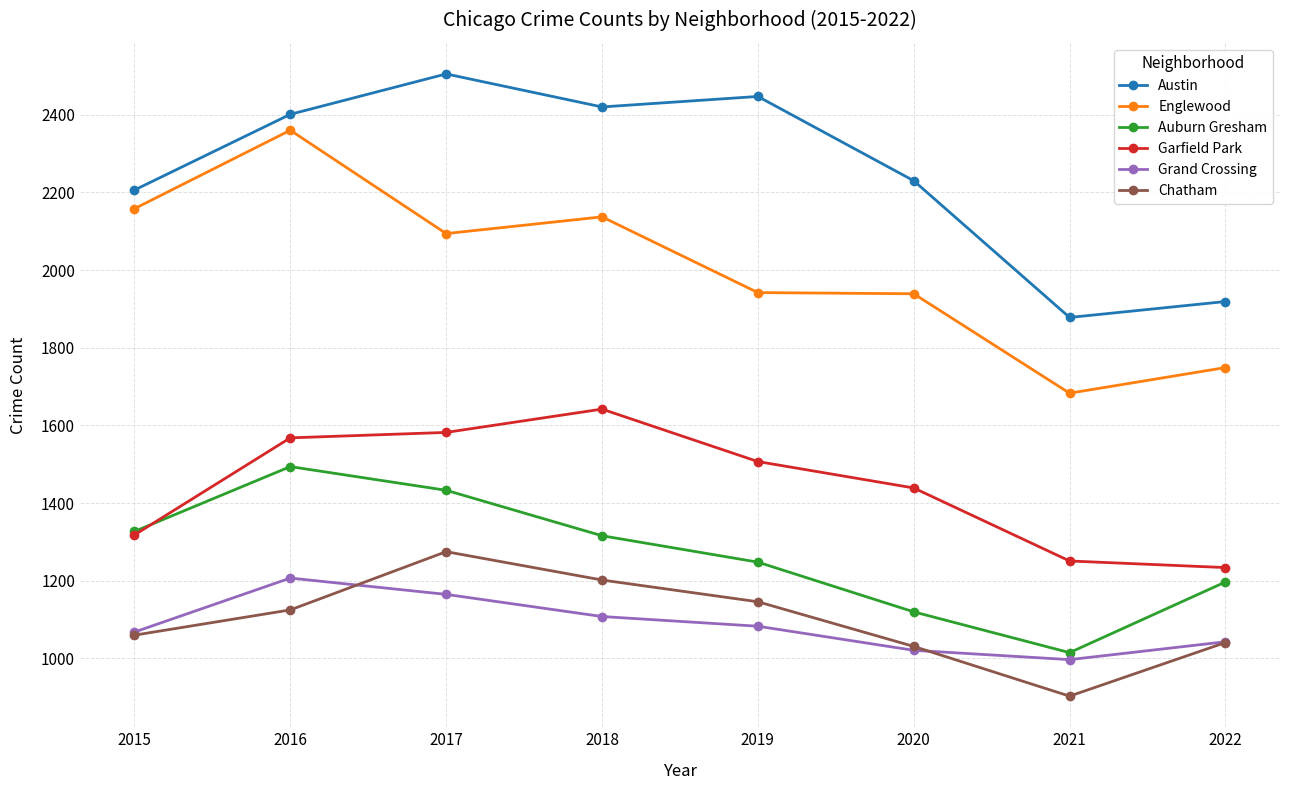

How many Auburn Gresham values are between 1197 and 1433?

5